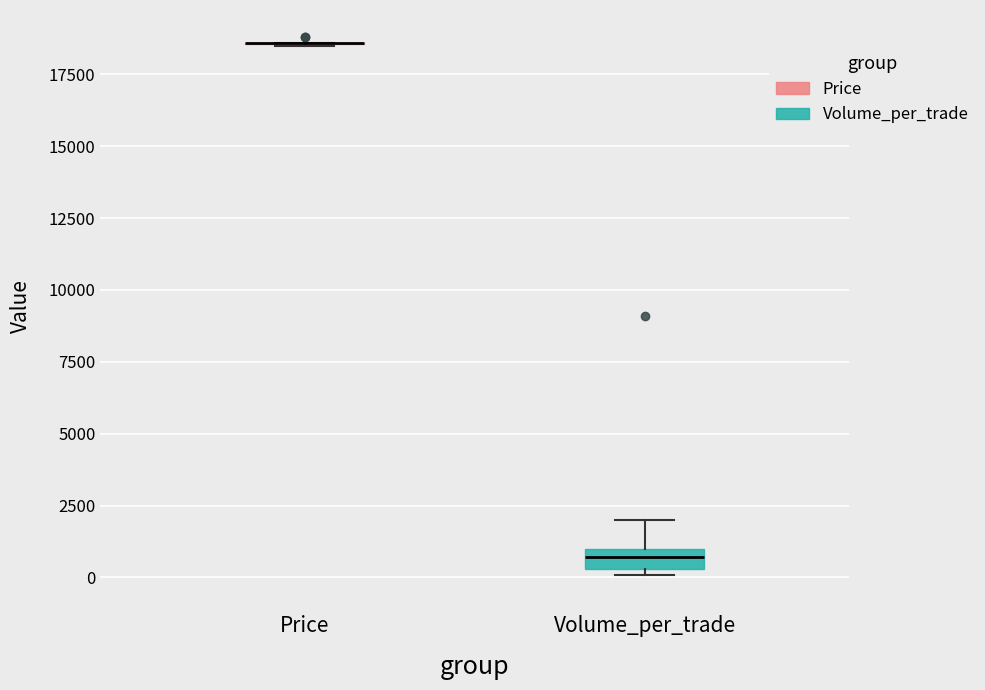

Which box is the tallest, from its lower edge to its upper edge?

Volume_per_trade